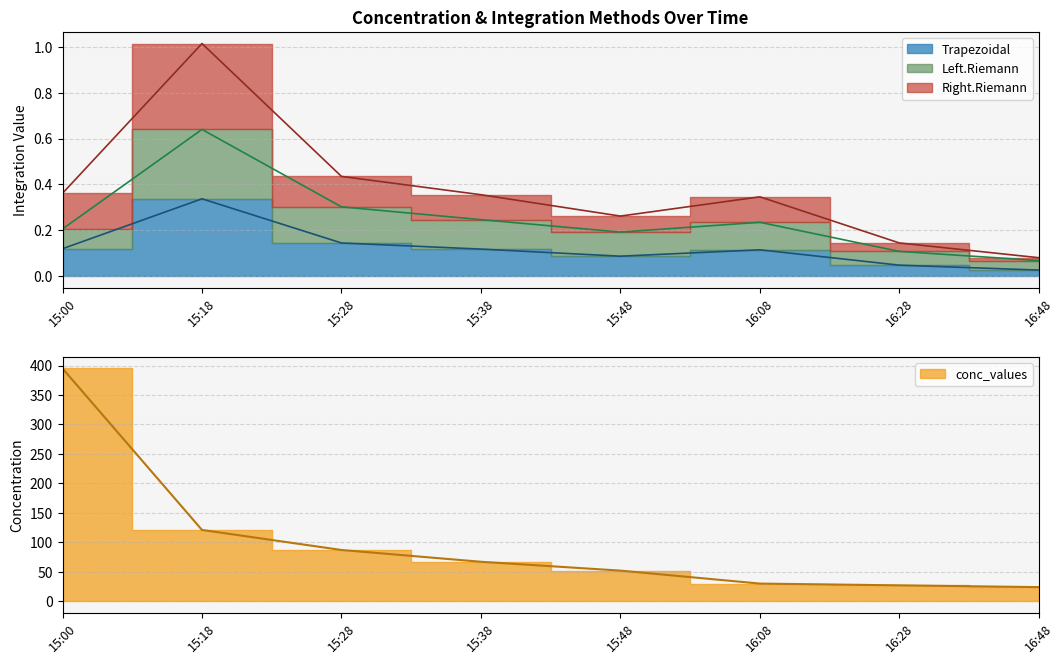

What is the spread (max minus min) of values at 16:28?

27.0